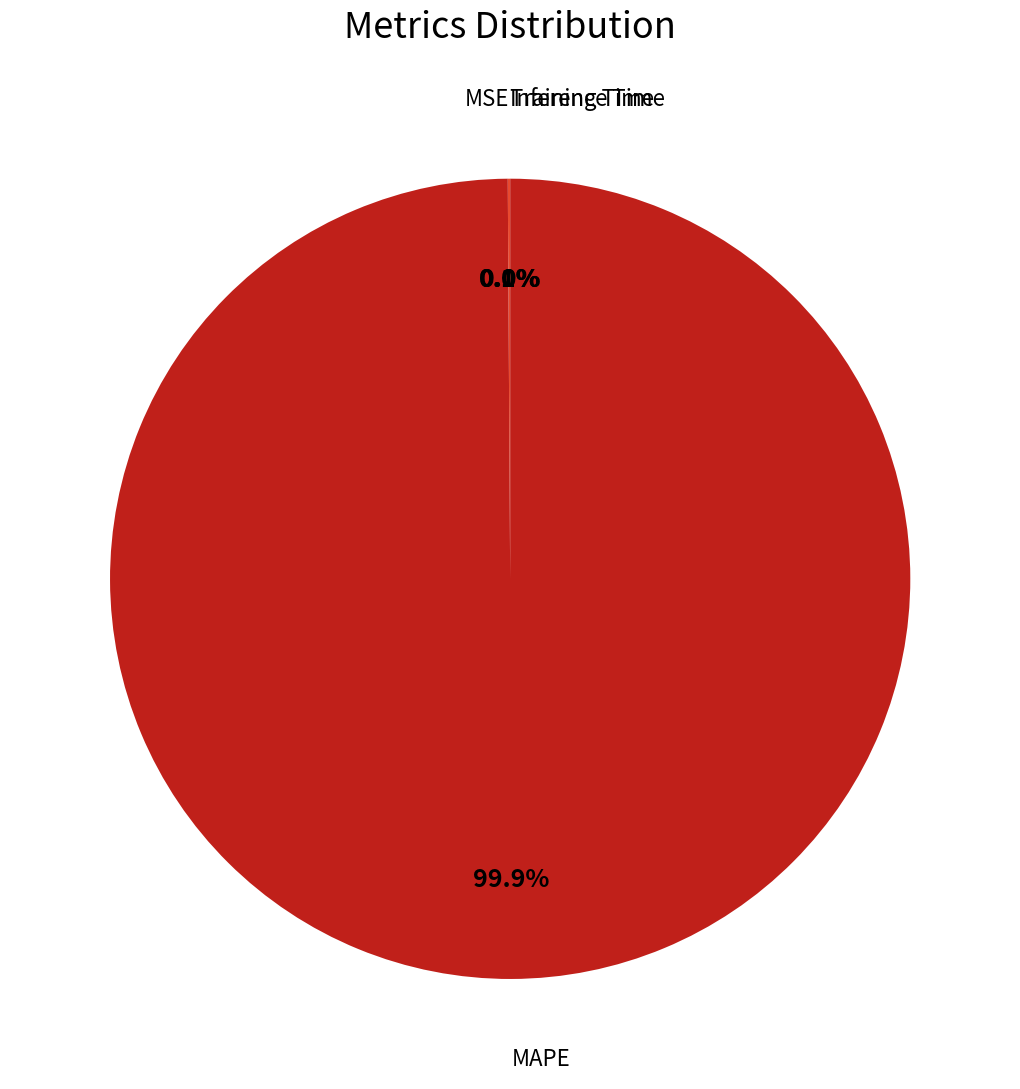

Is there a majority slice in this chart?

Yes